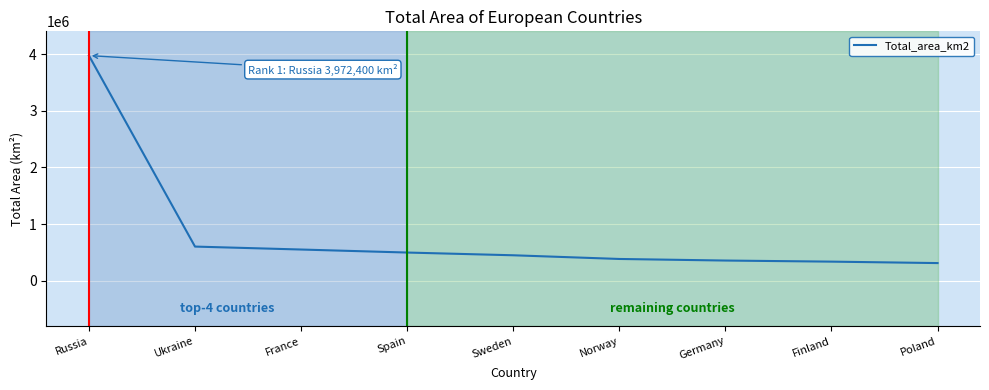

True or false: the data shows 191897 at Spain.

False